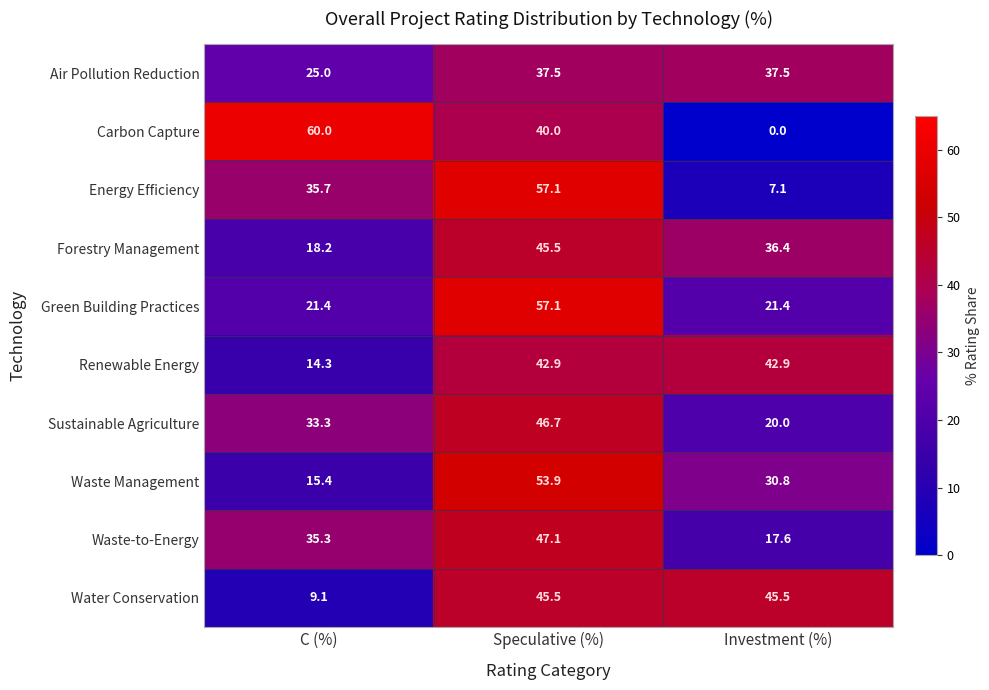

Where does the Forestry Management series first go above 36?

Speculative (%)